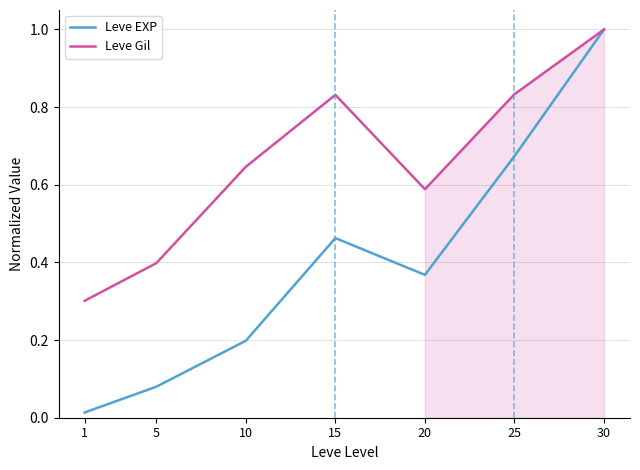

What is the value of the Leve Gil point at the 5th from the left?

0.6